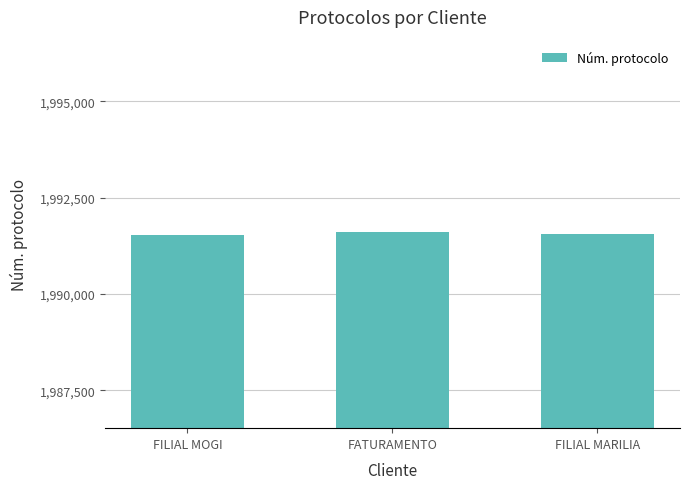

What is the value of the 3rd bar from the left?

1991560